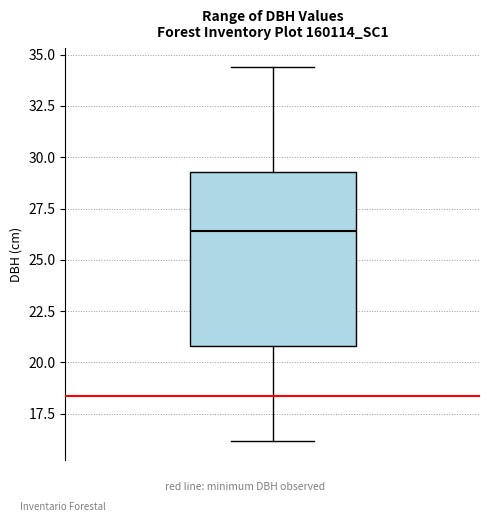

Read this box plot against the y-axis: the position of the median line, the range covered by the box, and the ends of both whiskers. The values are not printed on the chart, so give them approximately, as read against the axis.

median 26.5, box 21.0 to 29.5, whiskers 16.0 to 34.5